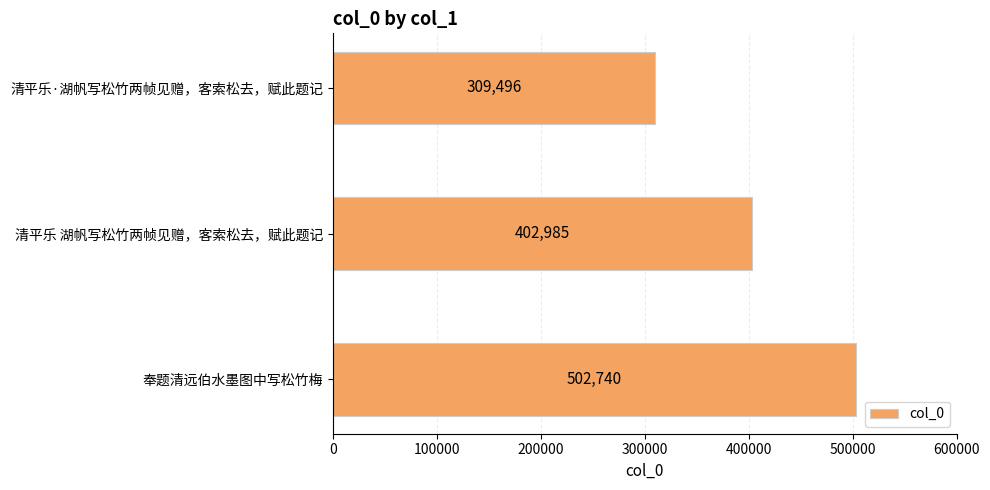

What is the difference between the second highest and minimum values?

93489